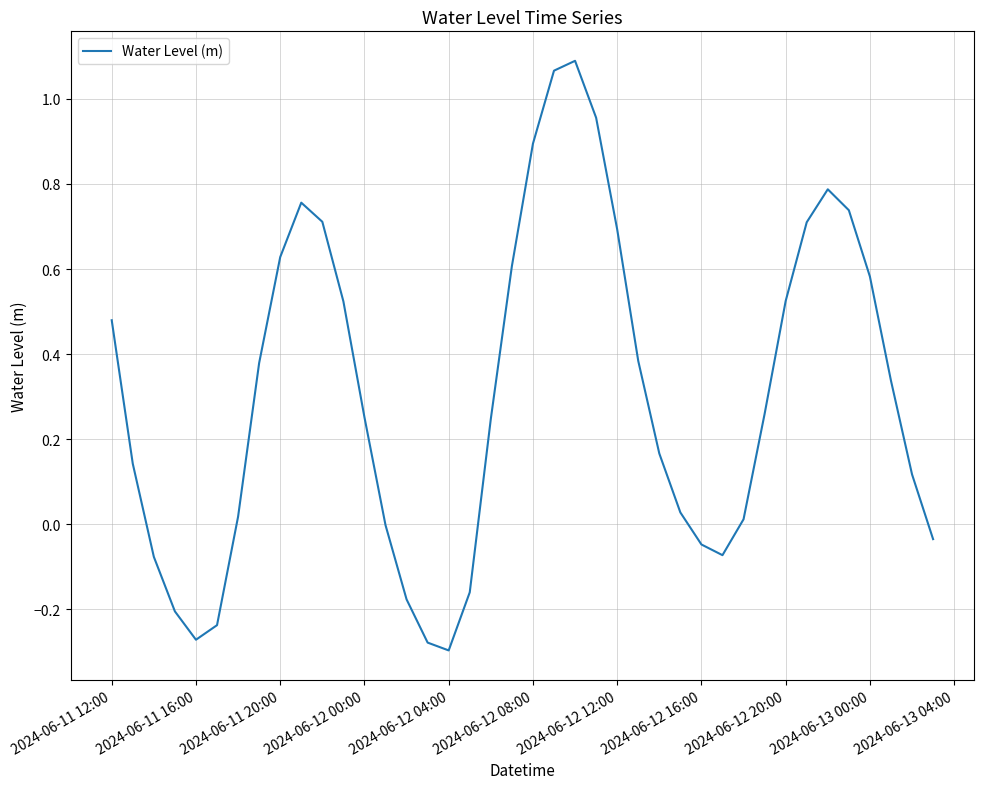

What is the difference between the maximum and minimum values?

1.4